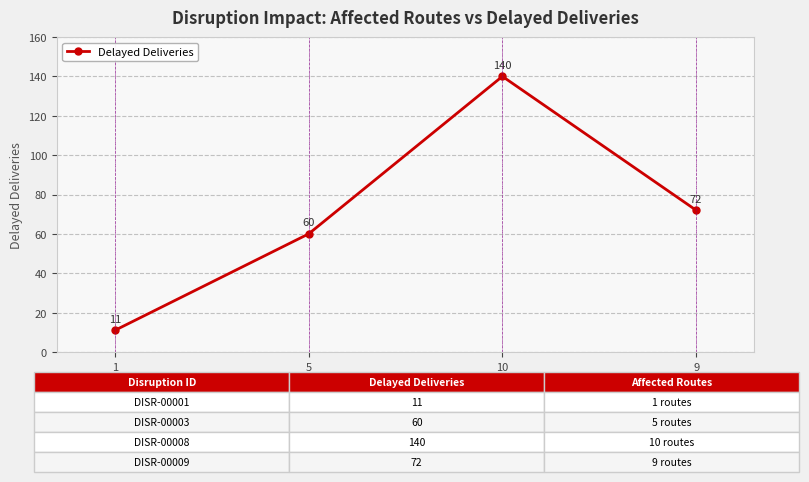

What is the label of the 2nd point from the left?

5